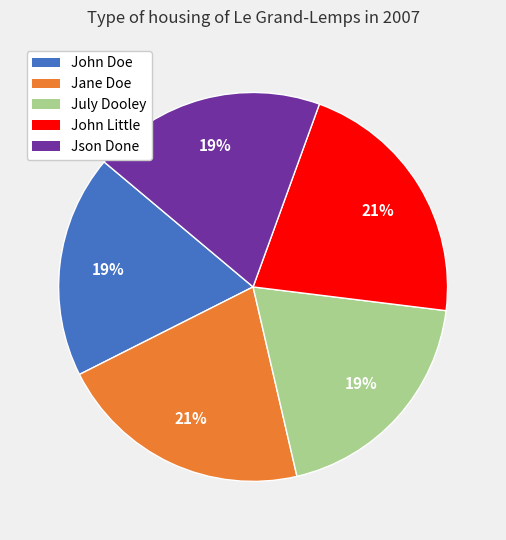

Between John Little and July Dooley, which is larger?

John Little